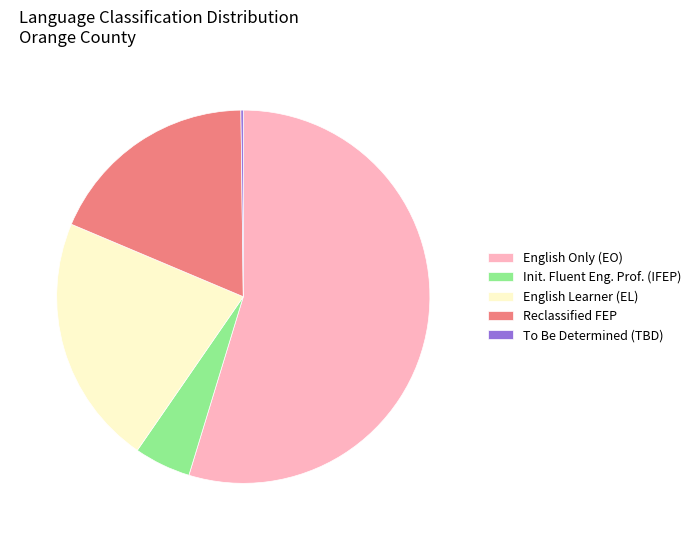

Combined, do Init. Fluent Eng. Prof. (IFEP) and English Only (EO) account for over 50%?

Yes